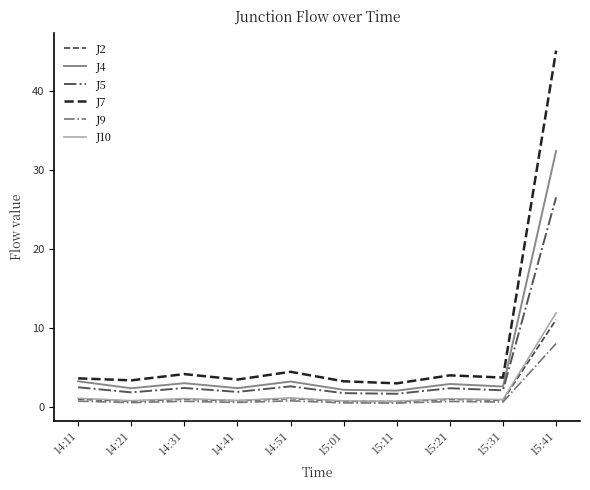

Is the value of J4 at 14:51 greater than the value of J9 at 14:41?

Yes